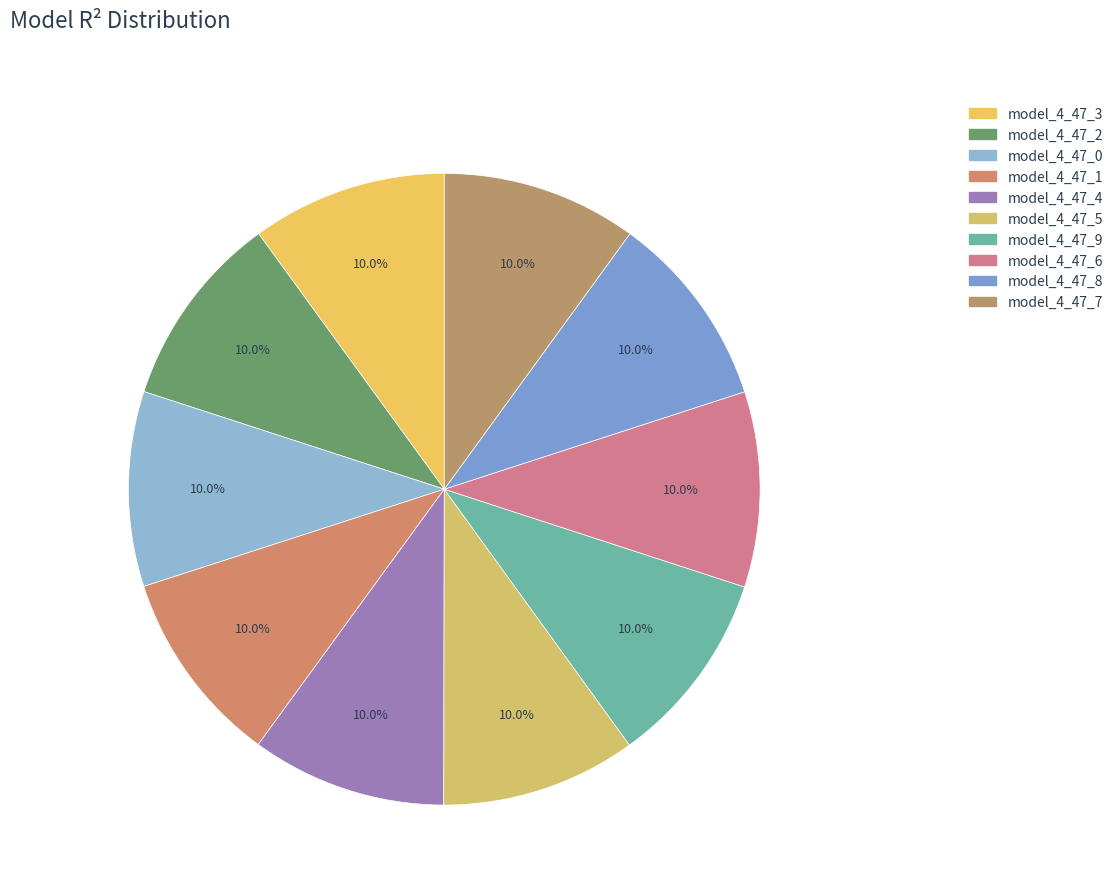

How many slices are in this pie chart?

10